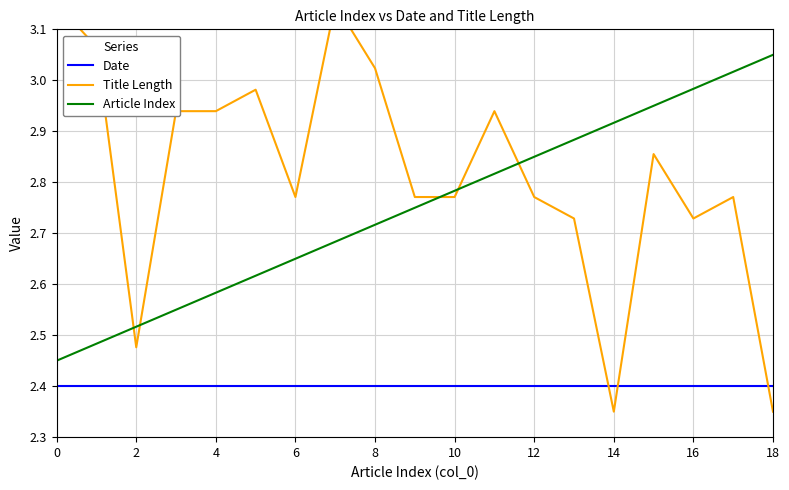

Reading left to right, list all the values displayed in this chart.

Date: 2.4	2.4	2.4	2.4	2.4	2.4	2.4	2.4	2.4	2.4	2.4	2.4	2.4	2.4	2.4	2.4	2.4	2.4	2.4
Title Length: 3.2	3.1	2.5	2.9	2.9	3.0	2.8	3.2	3.0	2.8	2.8	2.9	2.8	2.7	2.4	2.9	2.7	2.8	2.4
Article Index: 2.5	2.5	2.5	2.6	2.6	2.6	2.7	2.7	2.7	2.8	2.8	2.8	2.9	2.9	2.9	3.0	3.0	3.0	3.1